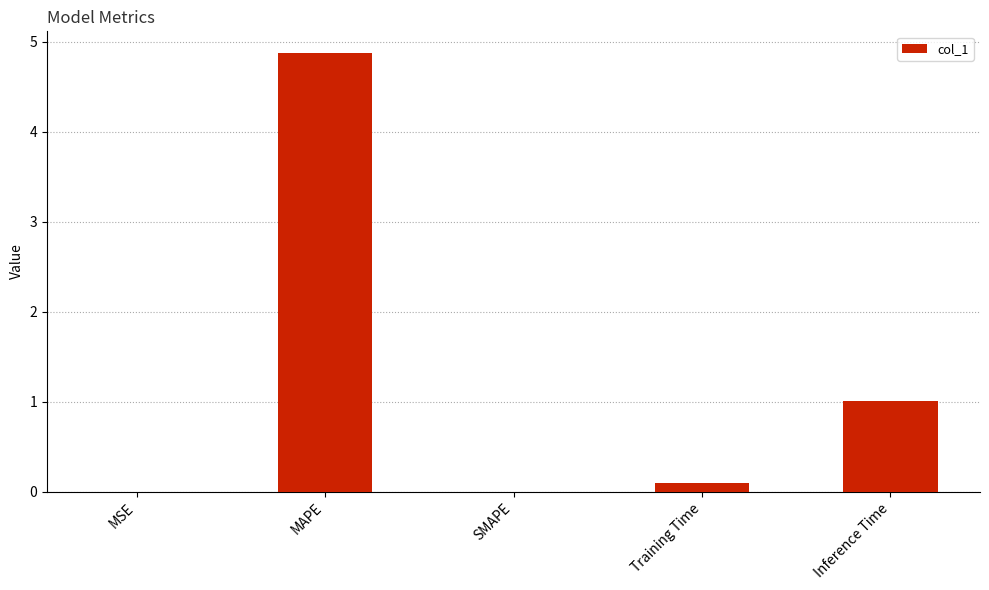

The value at SMAPE is 2.7. True or false?

False